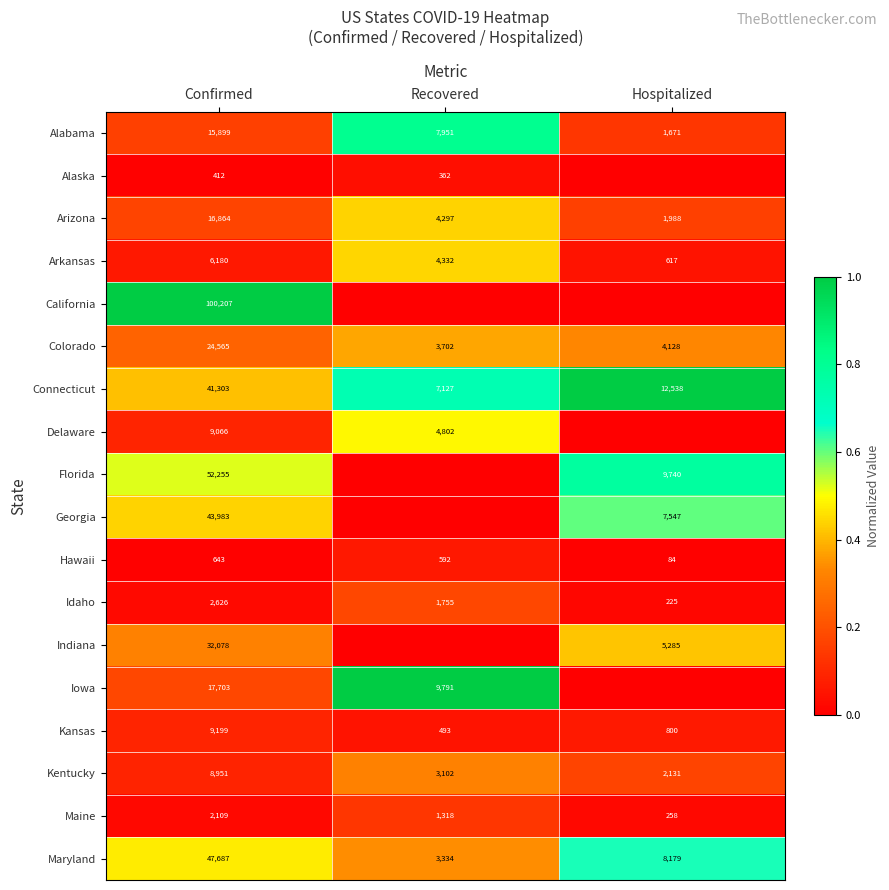

How many data points in Alabama are less than 7951?

1